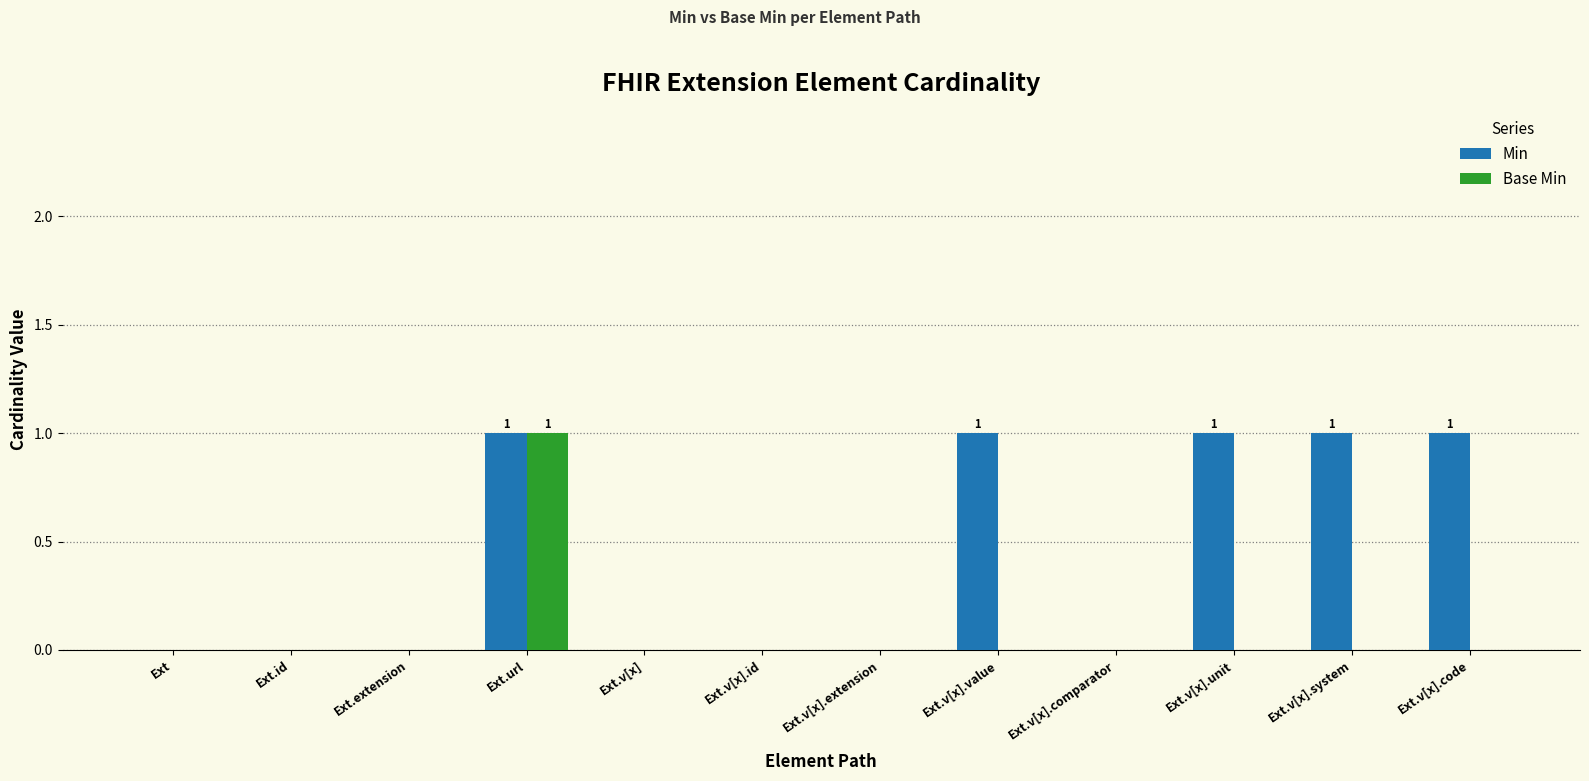

Reading left to right, extract all data points from this chart.

Min: 0	0	0	1	0	0	0	1	0	1	1	1
Base Min: 0	0	0	1	0	0	0	0	0	0	0	0